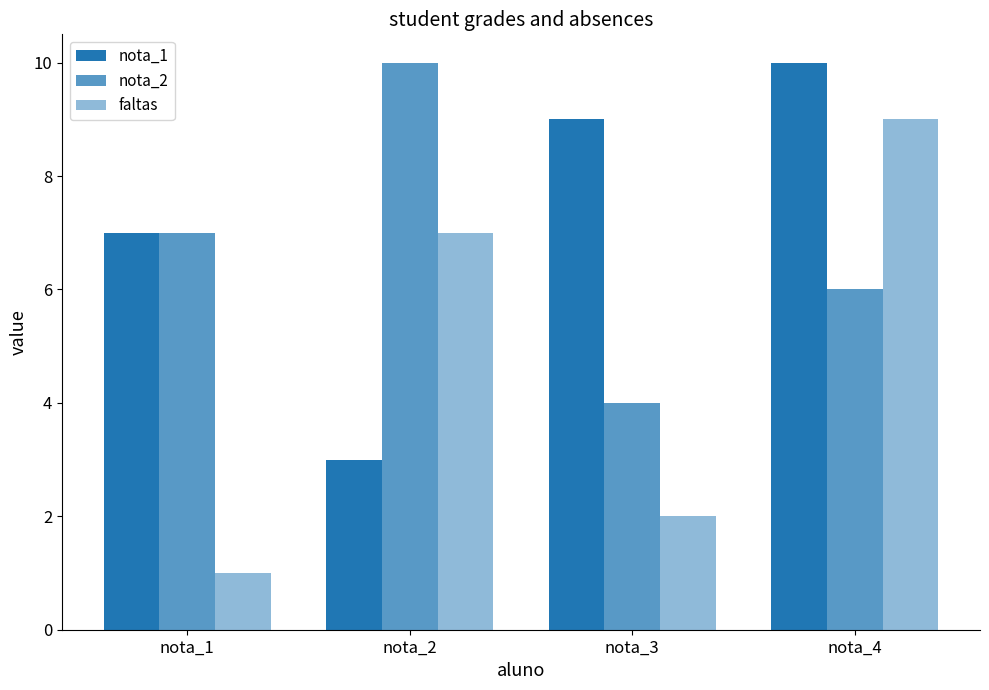

Which series has the largest total across all categories?

nota_1